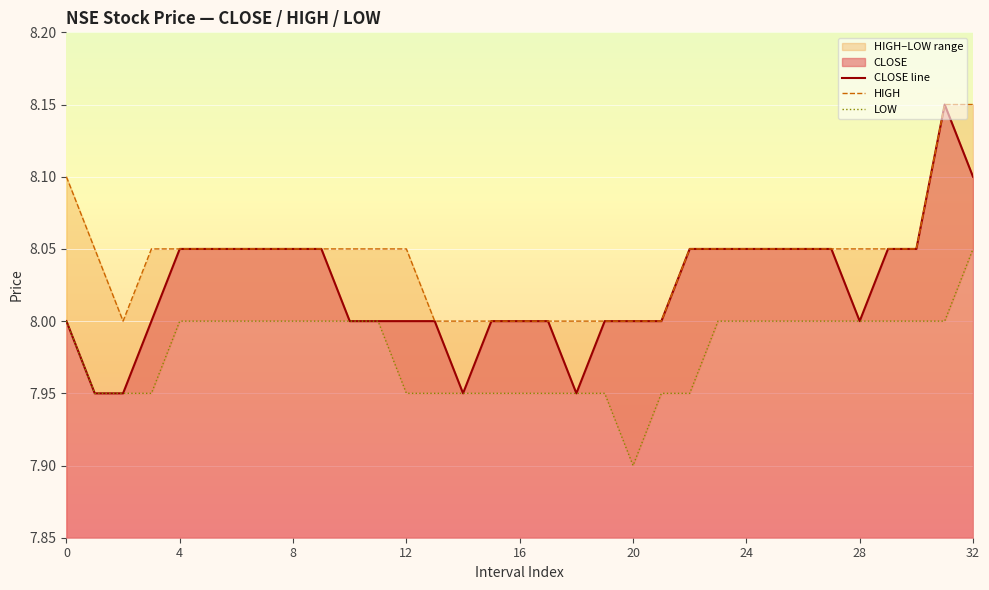

At which label does CLOSE line reach its peak?

31